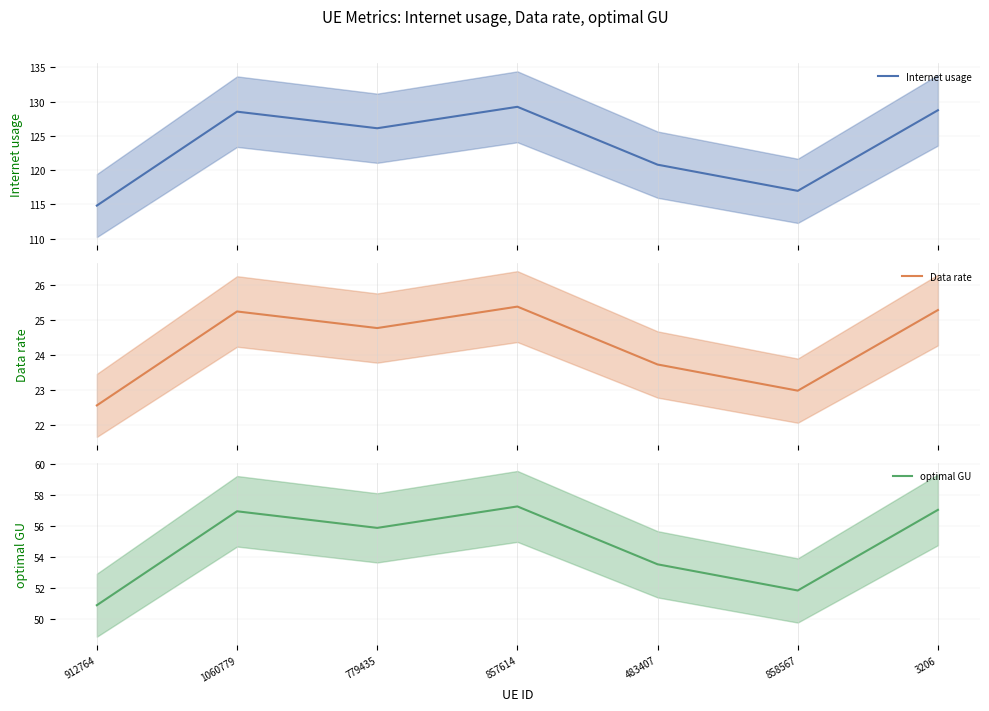

What is the difference between the Internet usage values at 483407 and 1060779?

7.7